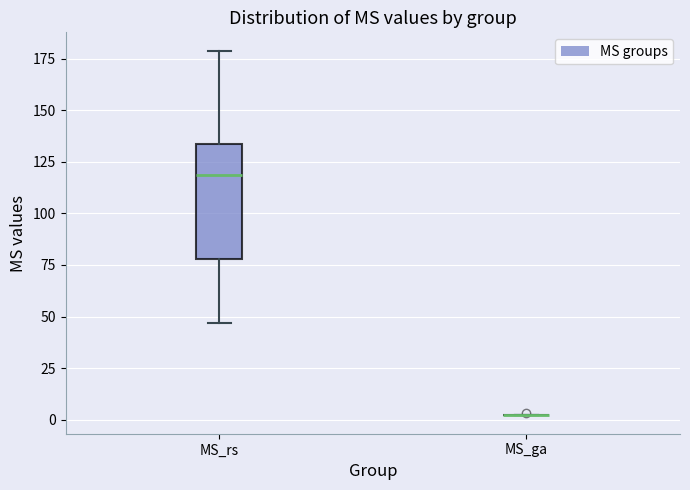

Reading left to right, read every box against the y-axis: the position of its median line, the range the box covers, and the ends of its whiskers. The values are not printed on the chart, so give them approximately, as read against the axis.

MS_rs: median 120, box 80 to 135, whiskers 45 to 180
MS_ga: box collapsed to a line at 0, whiskers 0 to 0